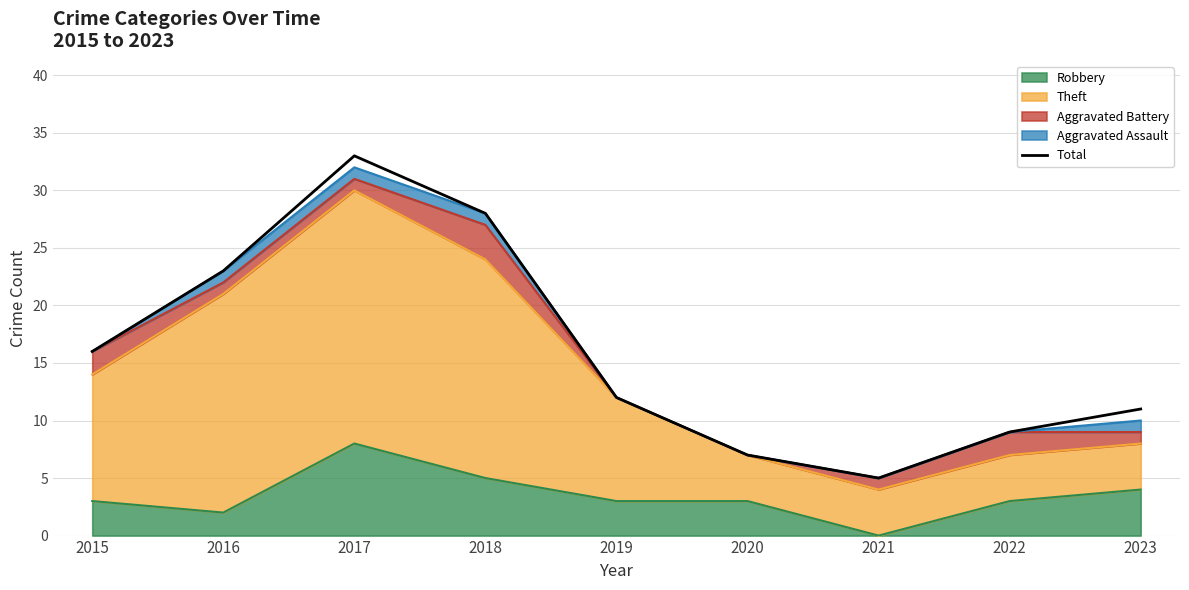

Rank the categories by value from lowest to highest.

2021, 2020, 2022, 2023, 2019, 2015, 2016, 2018, 2017